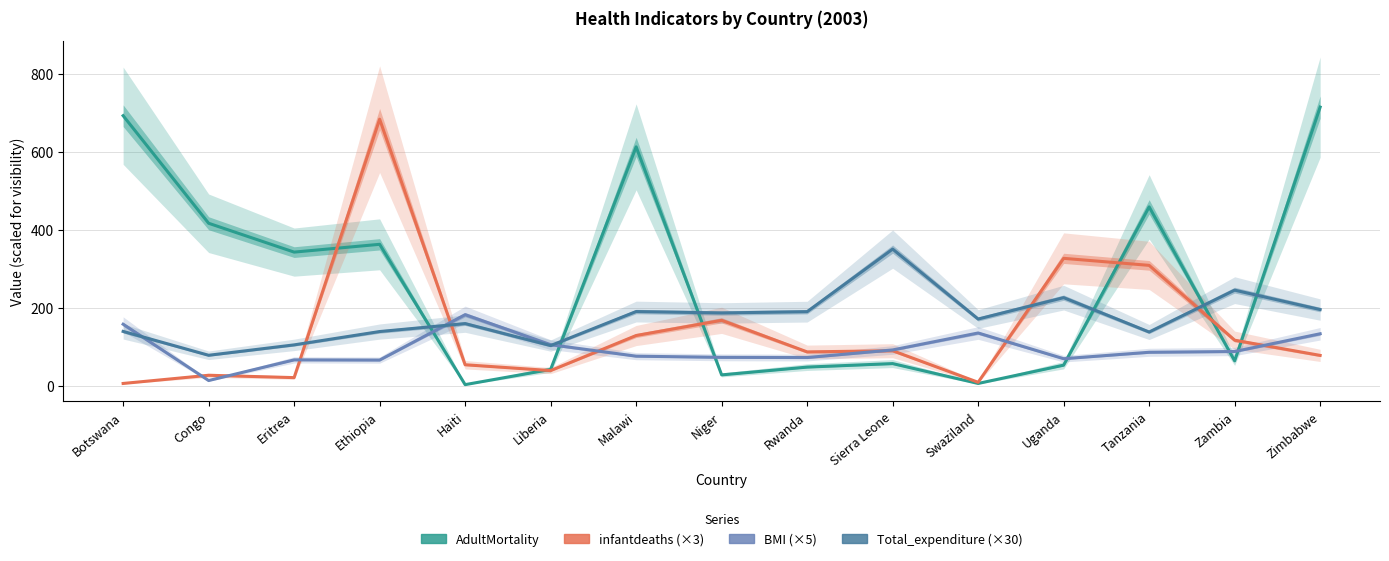

Where does the BMI (×5) series first go above 86?

Botswana